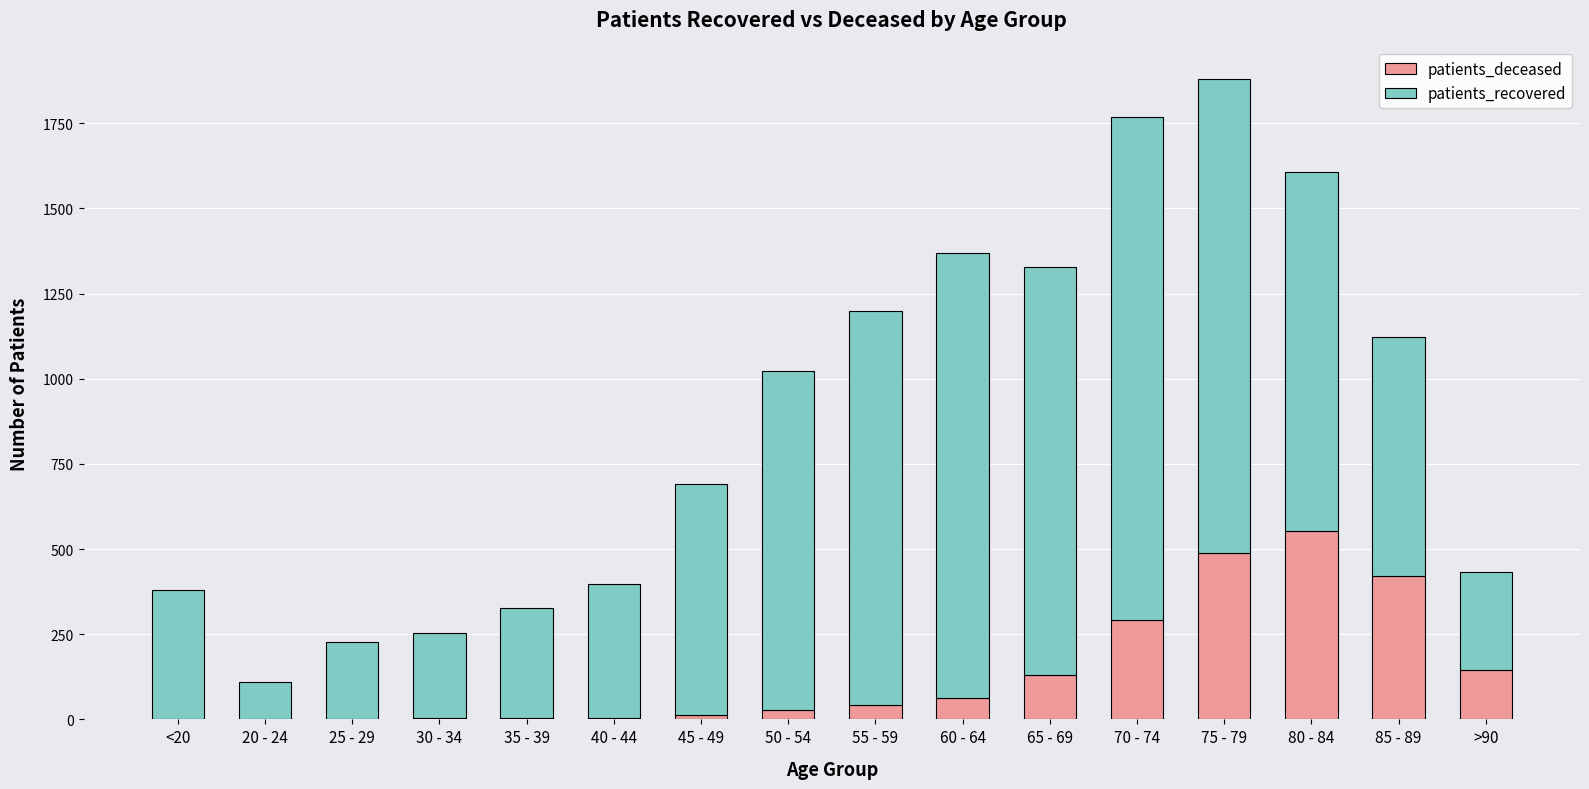

The patients_deceased series shows 44 at >90. True or false?

False